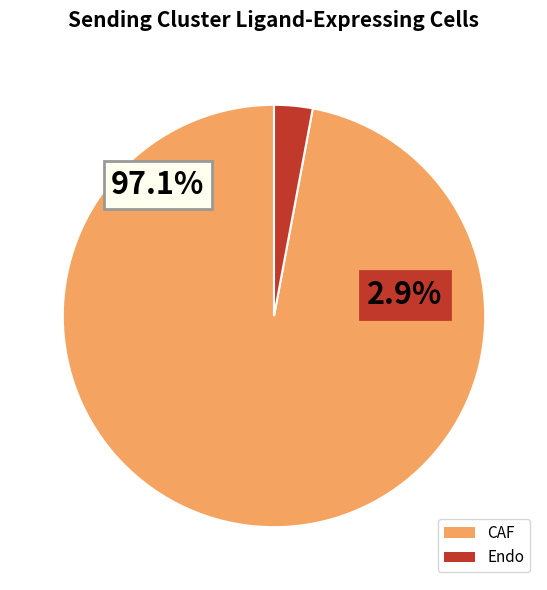

To the nearest percent, what is the difference between the largest and smallest slice percentages?

94%